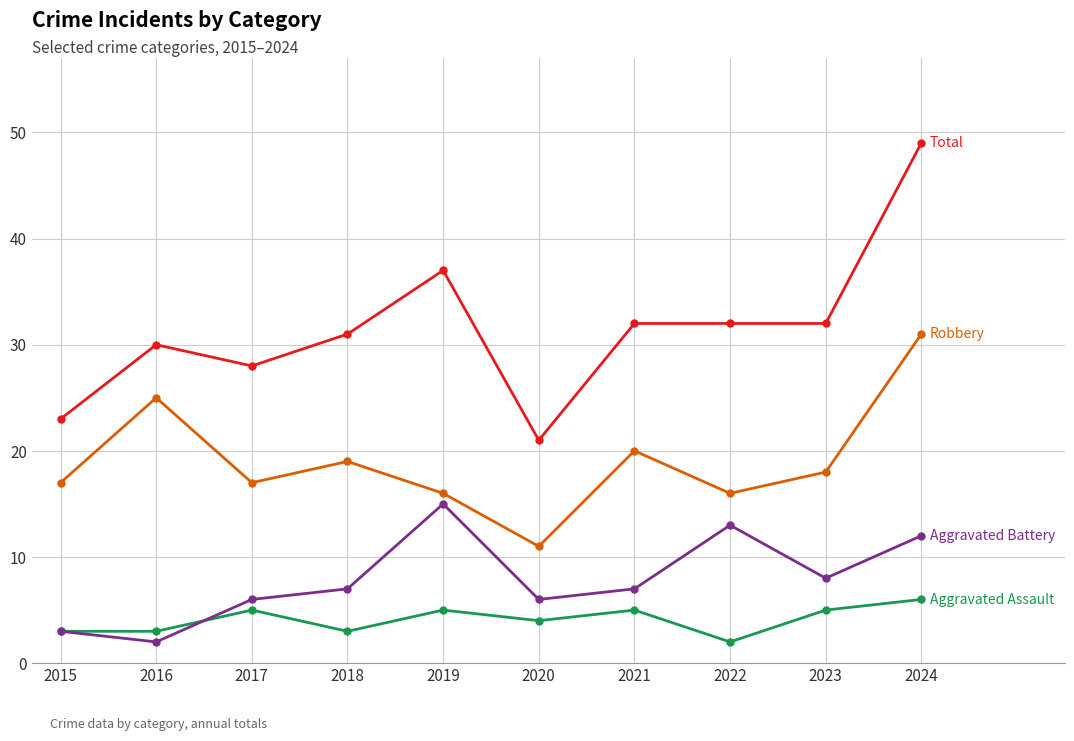

What is the total value across all series at 2024?

98